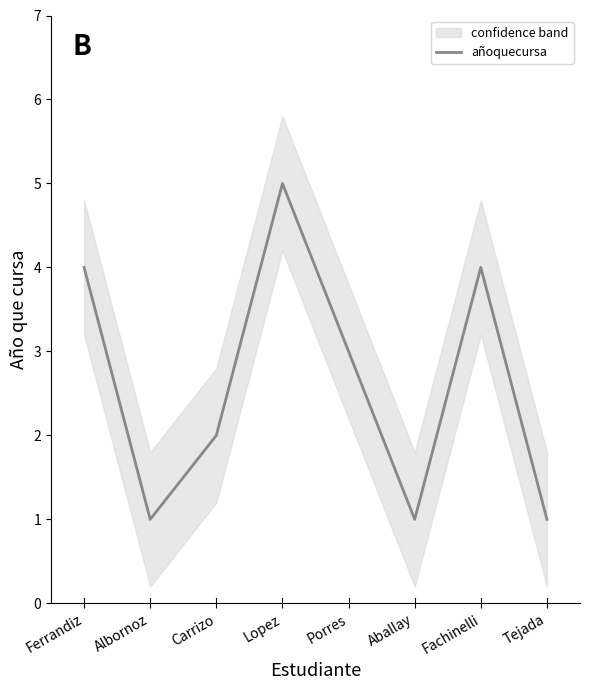

Reading left to right, list all the values displayed in this chart.

4	1	2	5	3	1	4	1